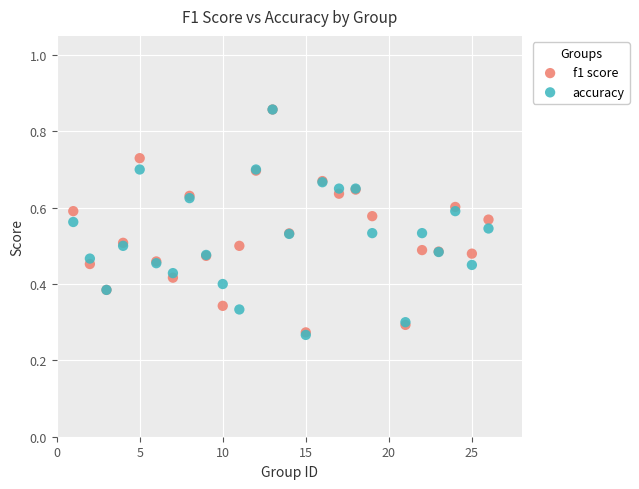

Which series has the largest Y range (max minus min)?

accuracy